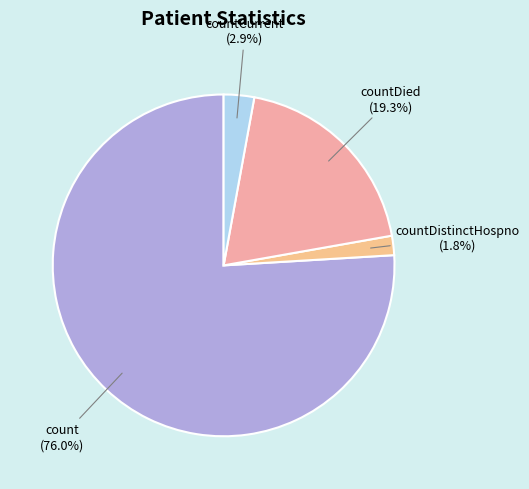

Is there any slice that represents more than half of the pie?

Yes